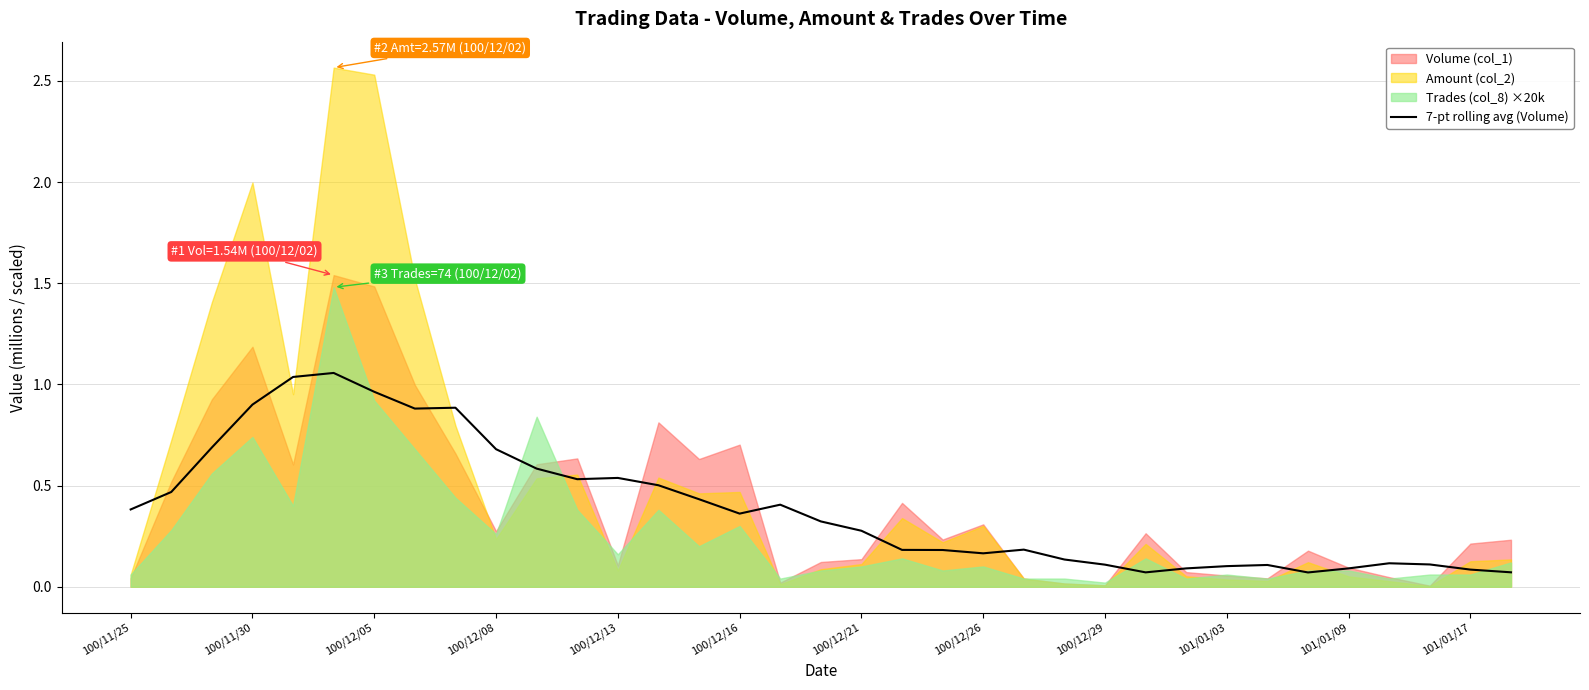

What is the sum of all values?

13.8